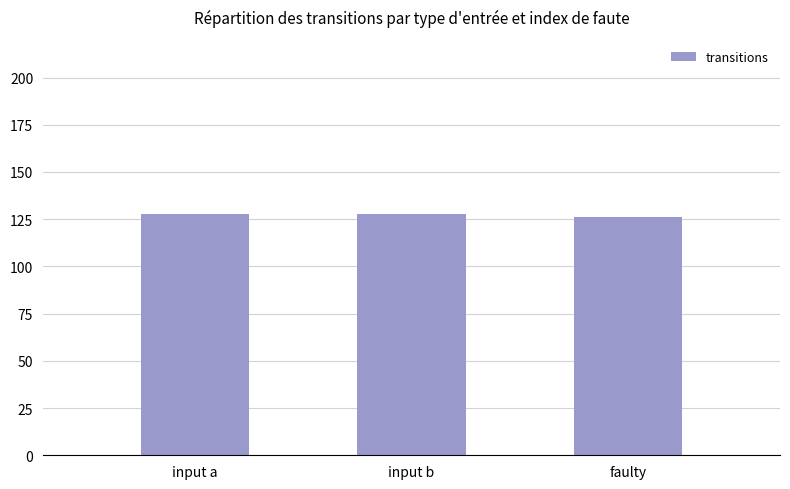

What is the approximate value at faulty?

126